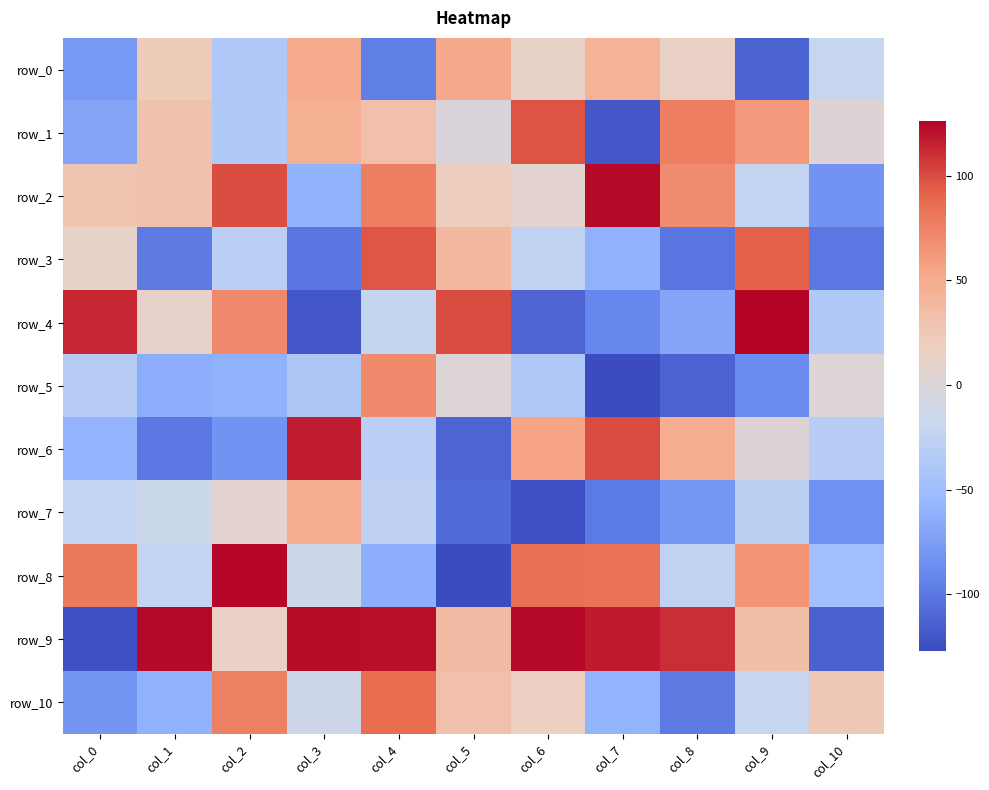

Reading left to right, list all the values displayed in this chart.

row_0: col_0=-79	col_1=23	col_2=-38	col_3=51	col_4=-96	col_5=52	col_6=13	col_7=44	col_8=15	col_9=-113	col_10=-20
row_1: col_0=-70	col_1=31	col_2=-37	col_3=46	col_4=33	col_5=-2	col_6=97	col_7=-120	col_8=77	col_9=62	col_10=3
row_2: col_0=28	col_1=31	col_2=99	col_3=-60	col_4=77	col_5=20	col_6=7	col_7=124	col_8=69	col_9=-23	col_10=-82
row_3: col_0=12	col_1=-98	col_2=-30	col_3=-101	col_4=96	col_5=39	col_6=-25	col_7=-61	col_8=-102	col_9=92	col_10=-100
row_4: col_0=113	col_1=11	col_2=71	col_3=-120	col_4=-22	col_5=100	col_6=-112	col_7=-91	col_8=-69	col_9=126	col_10=-37
row_5: col_0=-33	col_1=-64	col_2=-61	col_3=-39	col_4=70	col_5=1	col_6=-38	col_7=-127	col_8=-113	col_9=-88	col_10=2
row_6: col_0=-59	col_1=-100	col_2=-82	col_3=117	col_4=-30	col_5=-112	col_6=55	col_7=100	col_8=47	col_9=3	col_10=-33
row_7: col_0=-23	col_1=-16	col_2=7	col_3=48	col_4=-27	col_5=-108	col_6=-125	col_7=-99	col_8=-80	col_9=-29	col_10=-83
row_8: col_0=80	col_1=-23	col_2=125	col_3=-14	col_4=-63	col_5=-127	col_6=85	col_7=84	col_8=-25	col_9=65	col_10=-48
row_9: col_0=-124	col_1=124	col_2=14	col_3=123	col_4=122	col_5=38	col_6=124	col_7=118	col_8=111	col_9=34	col_10=-114
row_10: col_0=-81	col_1=-60	col_2=76	col_3=-14	col_4=87	col_5=32	col_6=17	col_7=-59	col_8=-98	col_9=-20	col_10=26